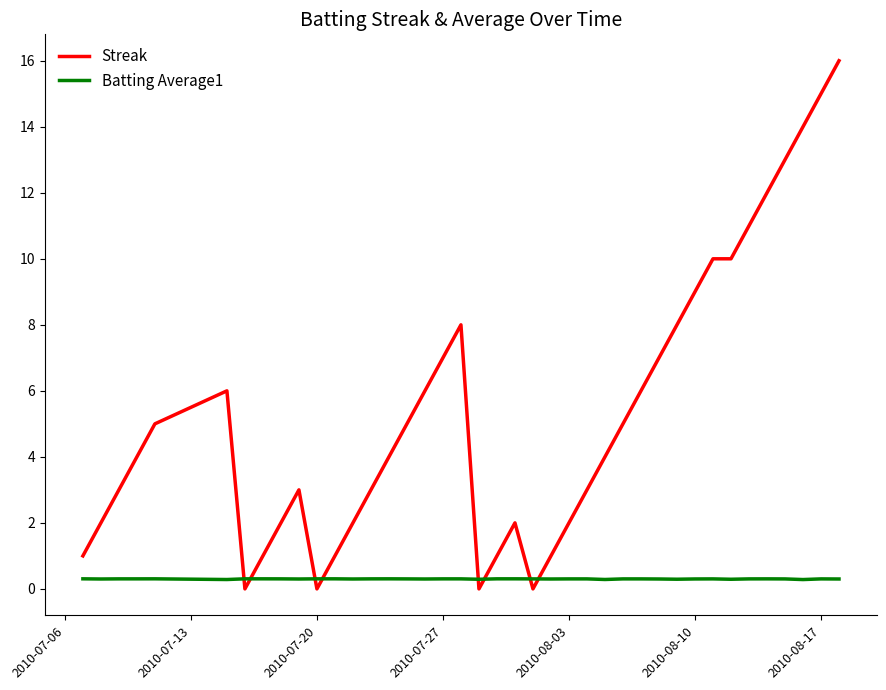

What is the greatest value displayed?

16.0